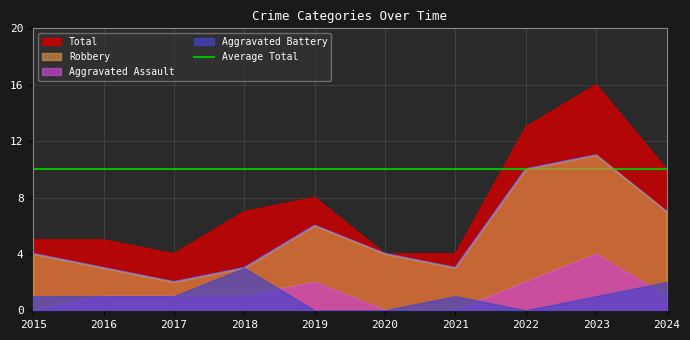

Does the chart have visible grid lines?

Yes